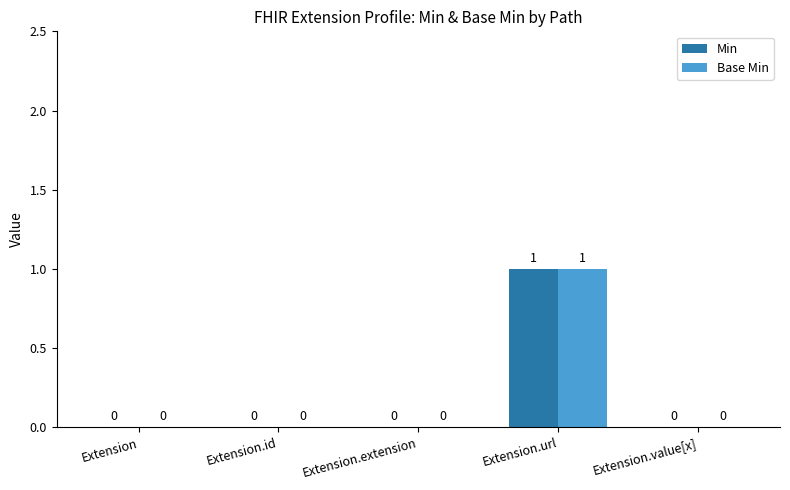

What are all the series names shown in the legend?

Min, Base Min